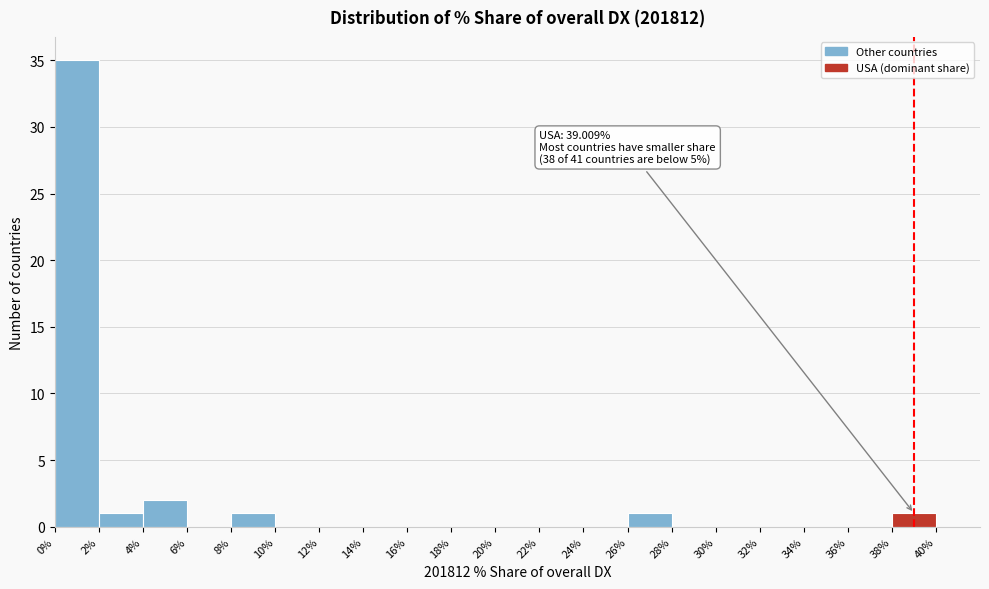

Over which range of the x-axis is the bar tallest?

0 to 2